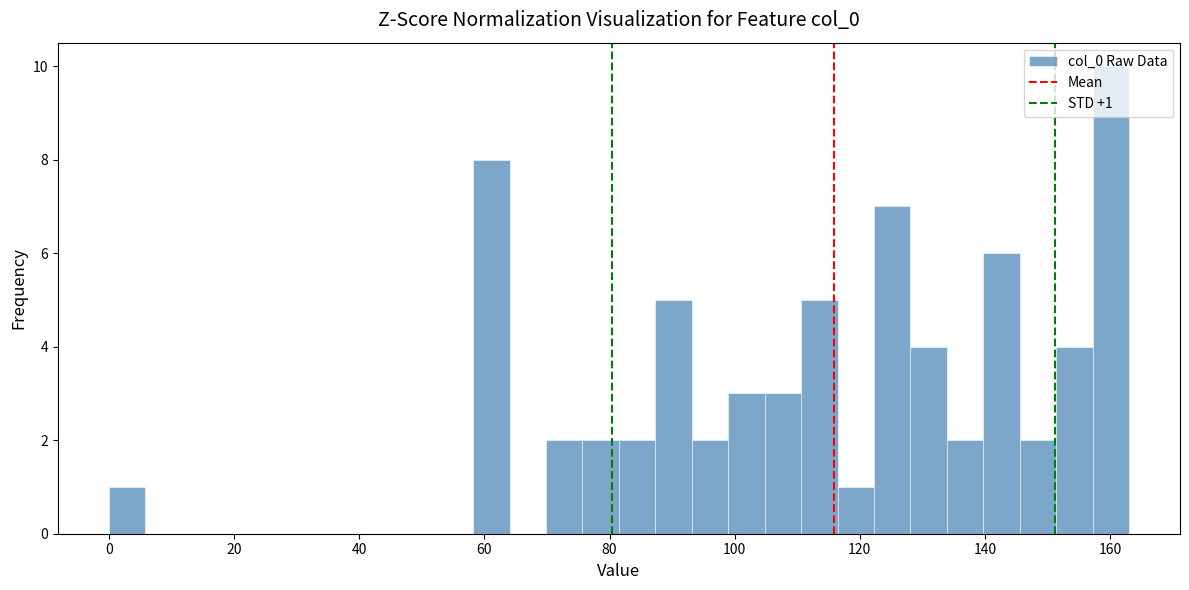

Around what value on the x-axis is the tallest bar? Give the approximate position of its centre, as read against the axis.

160